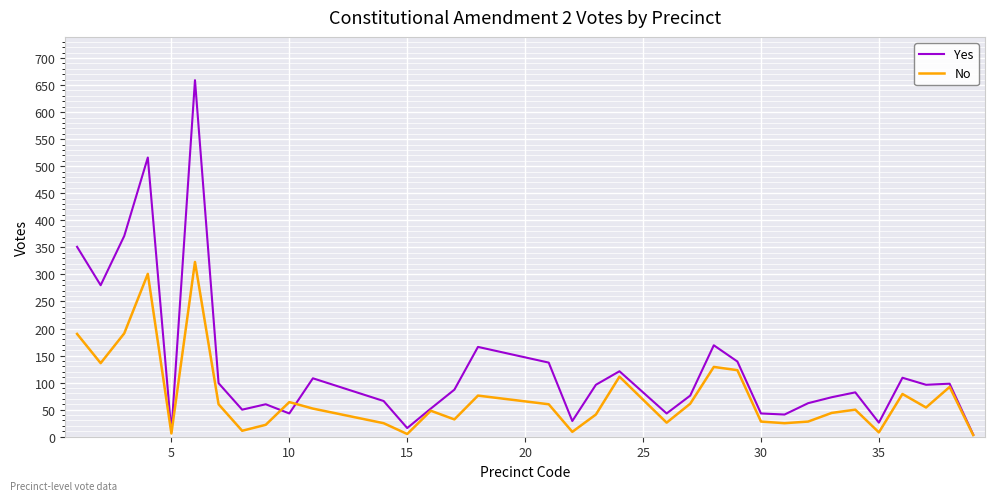

What is the highest value of the No series?

323